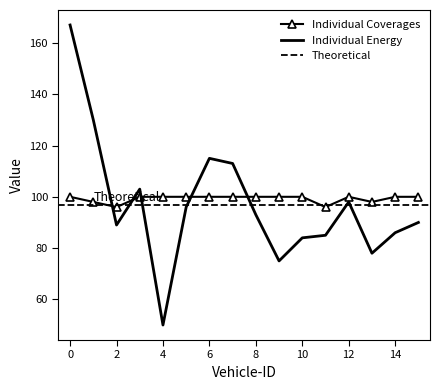

How many interior local valleys does the Individual Energy series have?

4